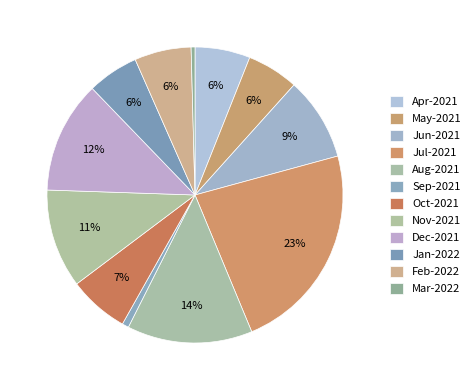

To the nearest percent, what is the average slice percentage?

8%